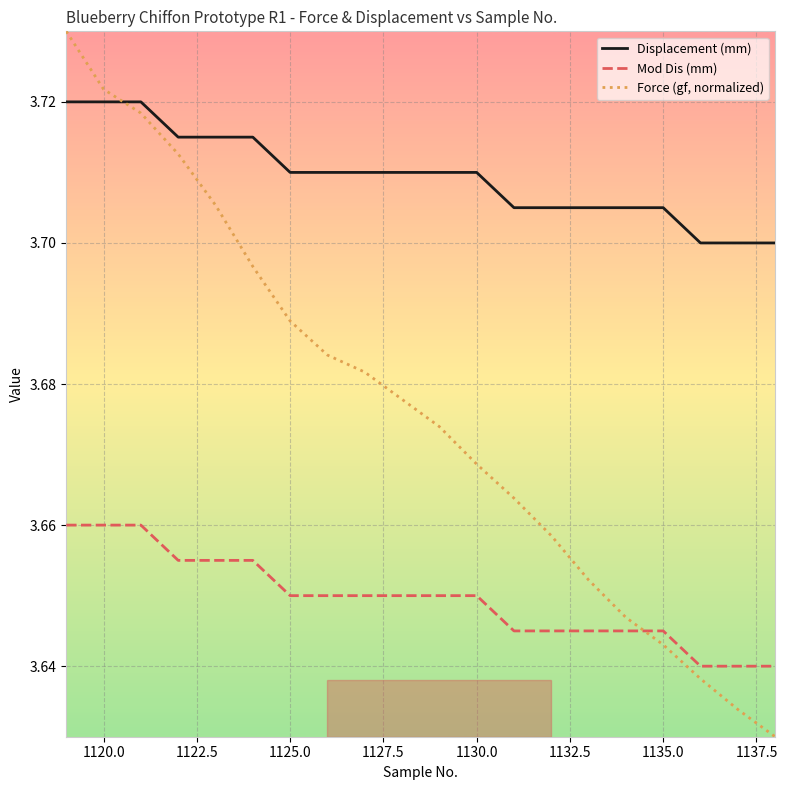

List the series in order of their peak value, highest first.

Force (gf, normalized), Displacement (mm), Mod Dis (mm)